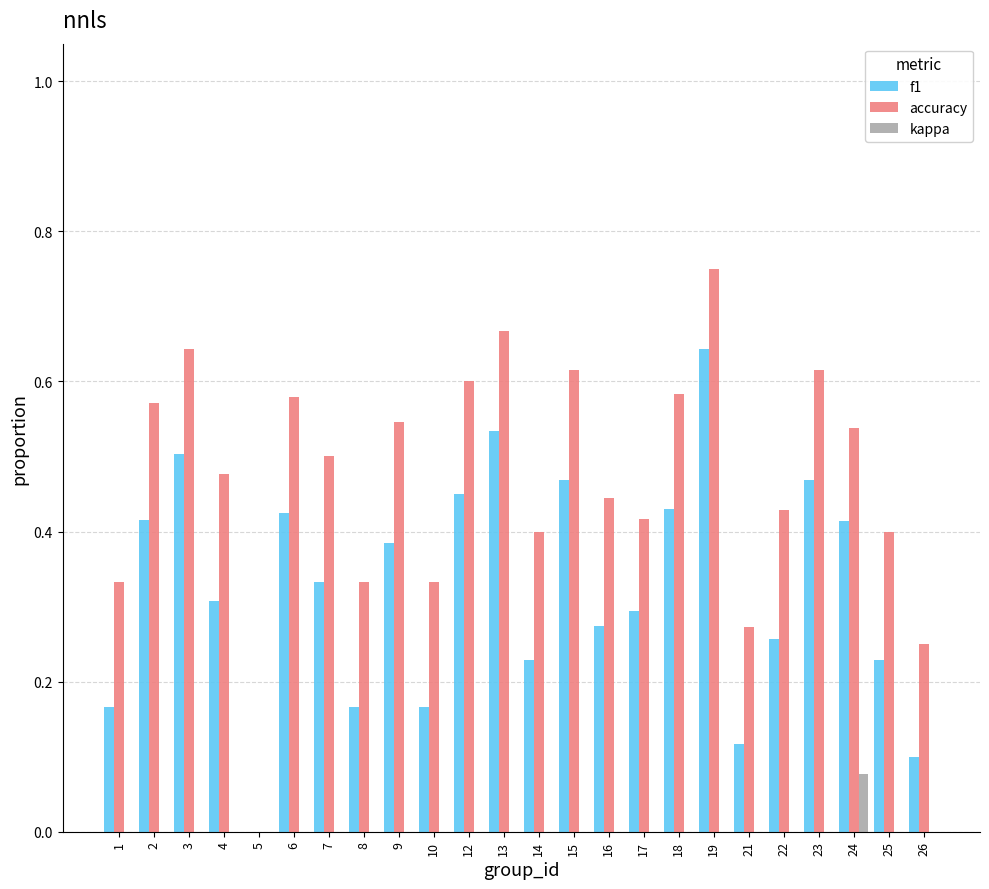

Rank the series by their maximum value, from lowest to highest.

kappa, f1, accuracy